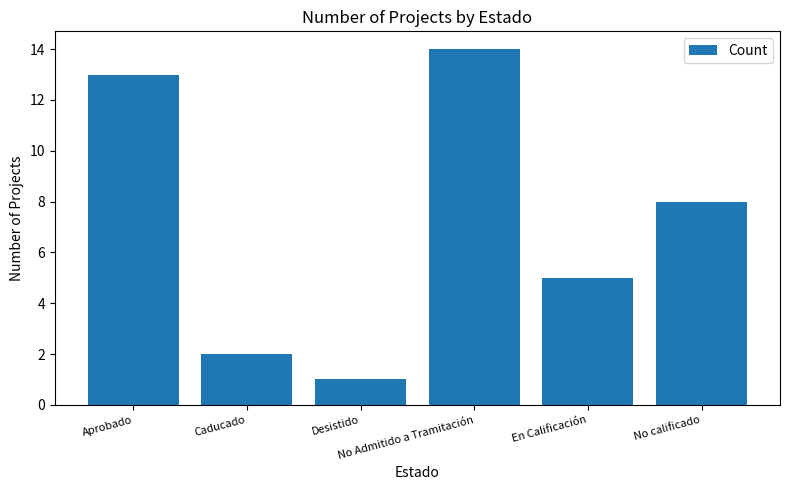

How many bars are there in total?

6